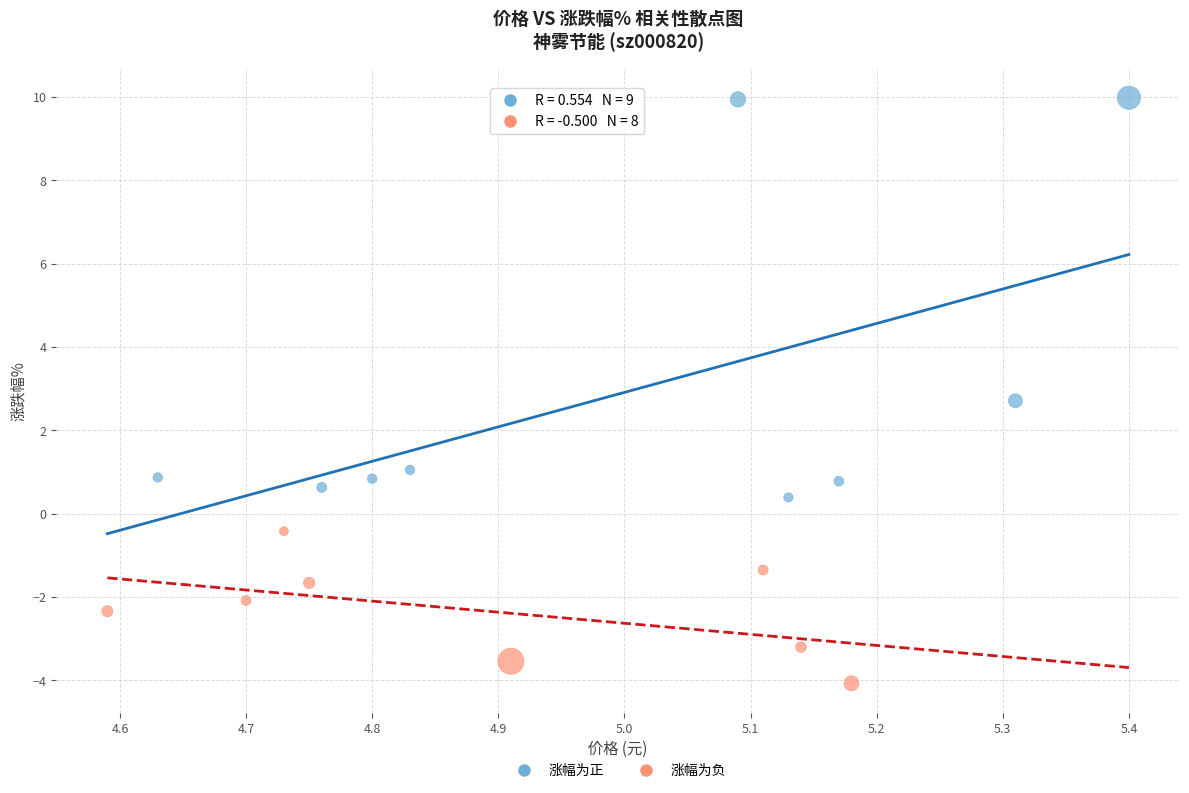

Which series has the largest Y range (max minus min)?

涨幅为正